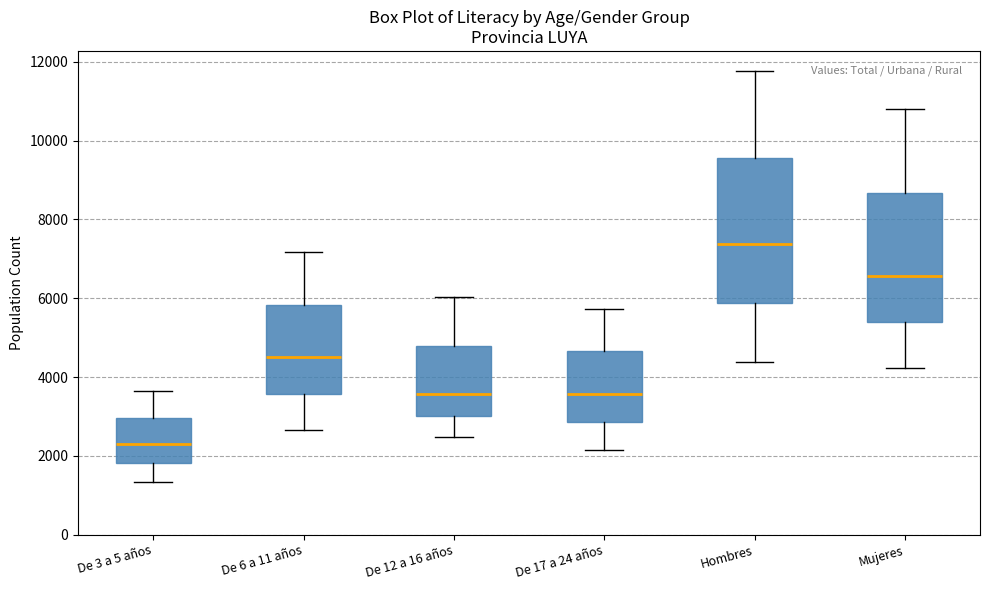

Reading left to right, read every box against the y-axis: the position of its median line, the range the box covers, and the ends of its whiskers. The values are not printed on the chart, so give them approximately, as read against the axis.

De 3 a 5 años: median 2200, box 1800 to 3000, whiskers 1400 to 3600
De 6 a 11 años: median 4400, box 3600 to 5800, whiskers 2600 to 7200
De 12 a 16 años: median 3600, box 3000 to 4800, whiskers 2400 to 6000
De 17 a 24 años: median 3600, box 2800 to 4600, whiskers 2200 to 5800
Hombres: median 7400, box 5800 to 9600, whiskers 4400 to 11800
Mujeres: median 6600, box 5400 to 8600, whiskers 4200 to 10800